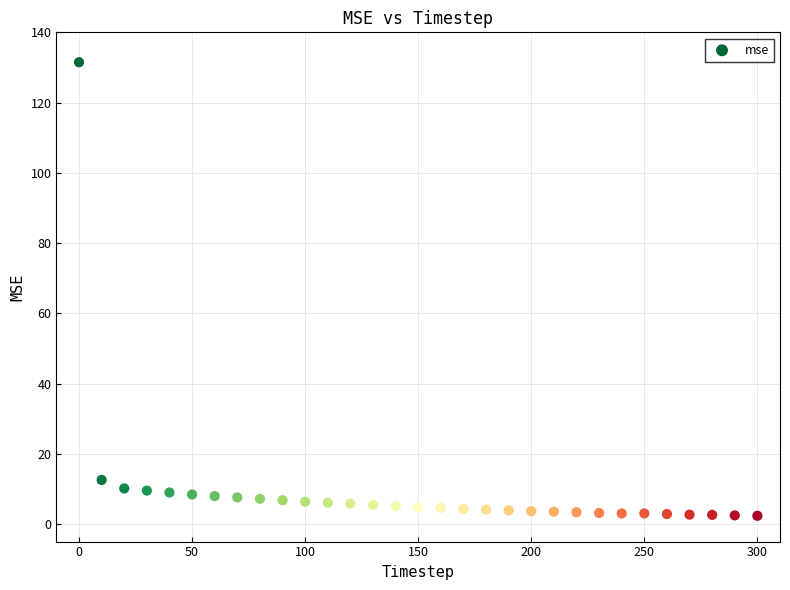

What is the range of Y values (max minus min)?

129.1